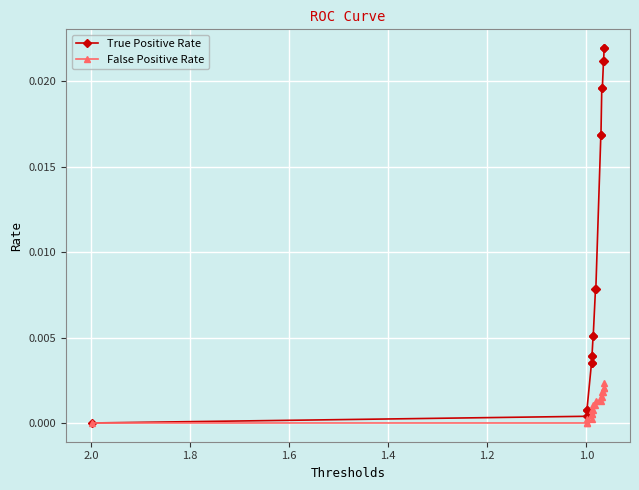

What position from the right is 1.6?

16